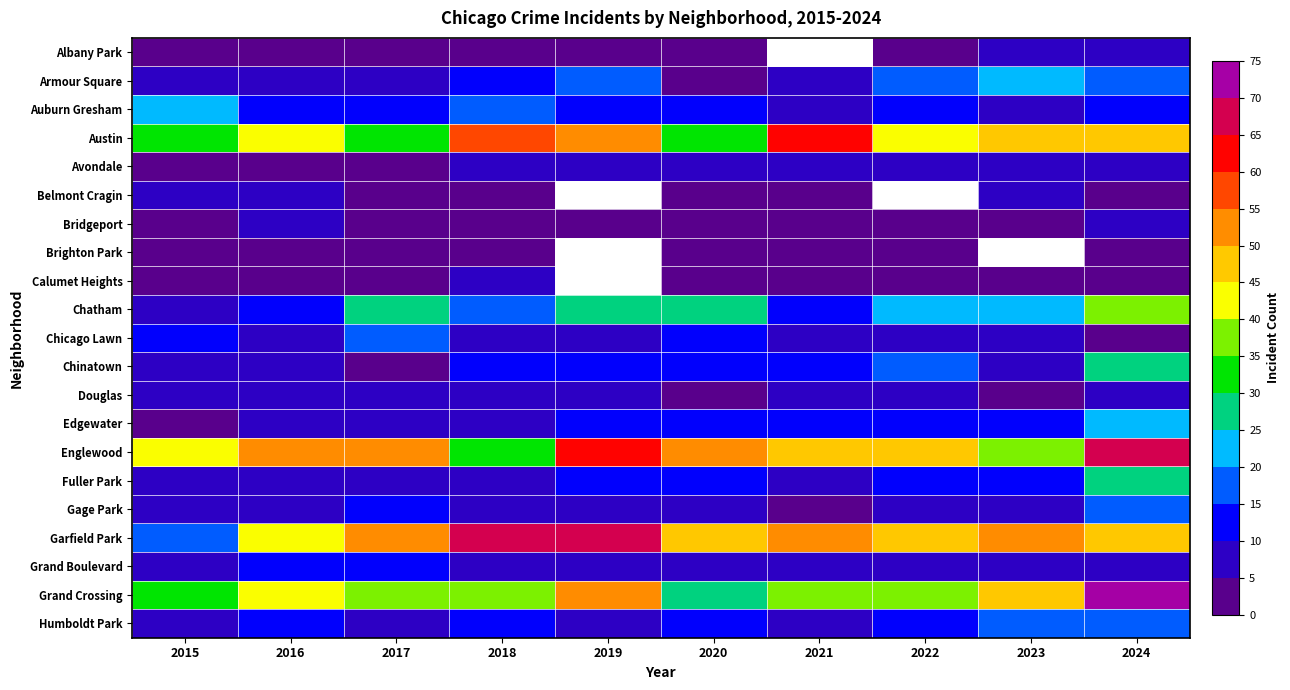

Is it true that Armour Square equals 8.0 at 2016?

True